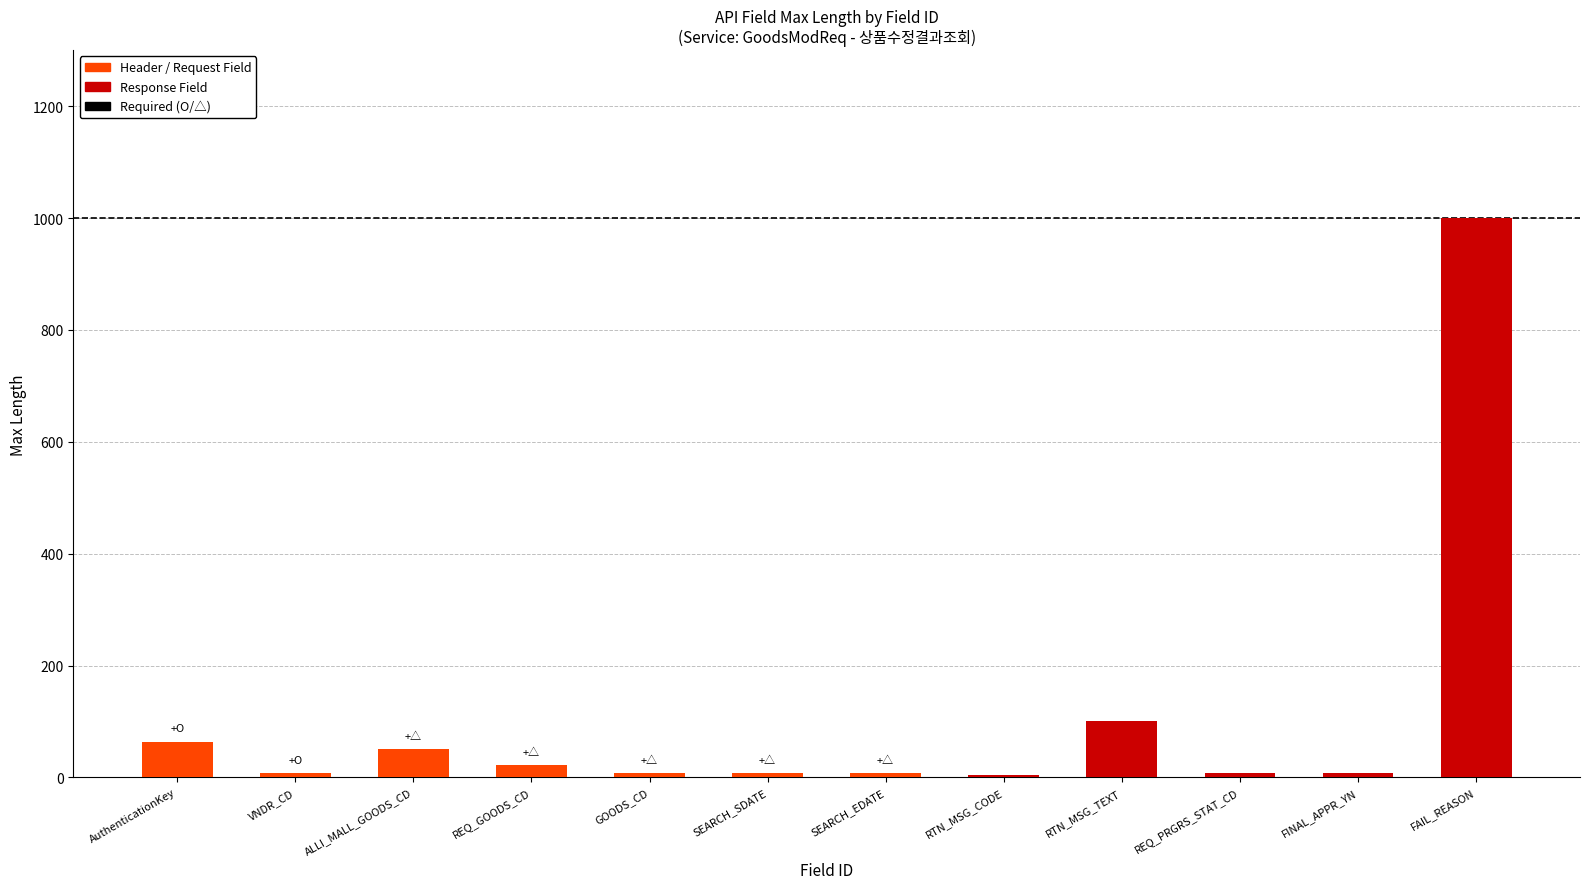

Between AuthenticationKey and SEARCH_SDATE, which is larger?

AuthenticationKey